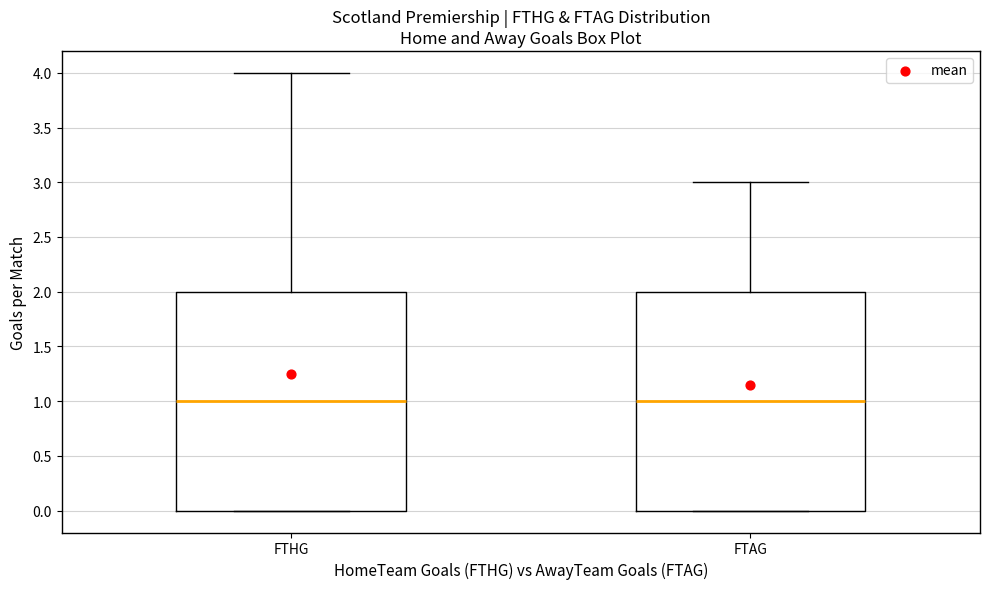

Reading left to right, transcribe this box plot: for each box, give where its median line is, the range the box spans, and where its two whiskers end, as read against the y-axis. The values are not printed on the chart, so give them approximately, as read against the axis.

FTHG: median 1, box 0 to 2, whiskers 0 to 4
FTAG: median 1, box 0 to 2, whiskers 0 to 3